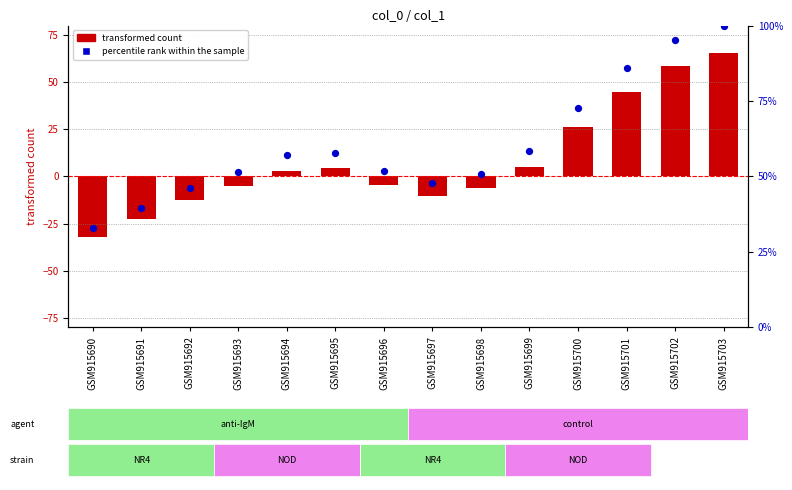

Which series contains the highest Y value?

percentile rank within the sample